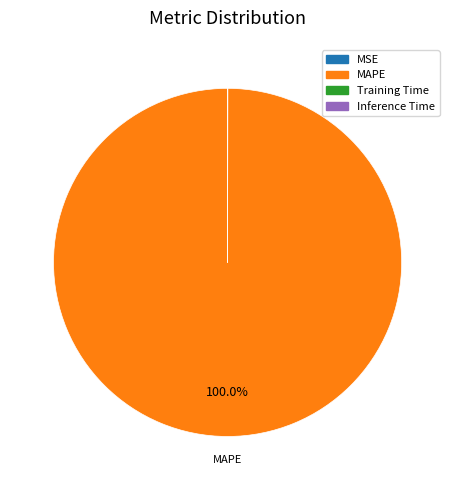

Is there any slice that represents more than half of the pie?

Yes